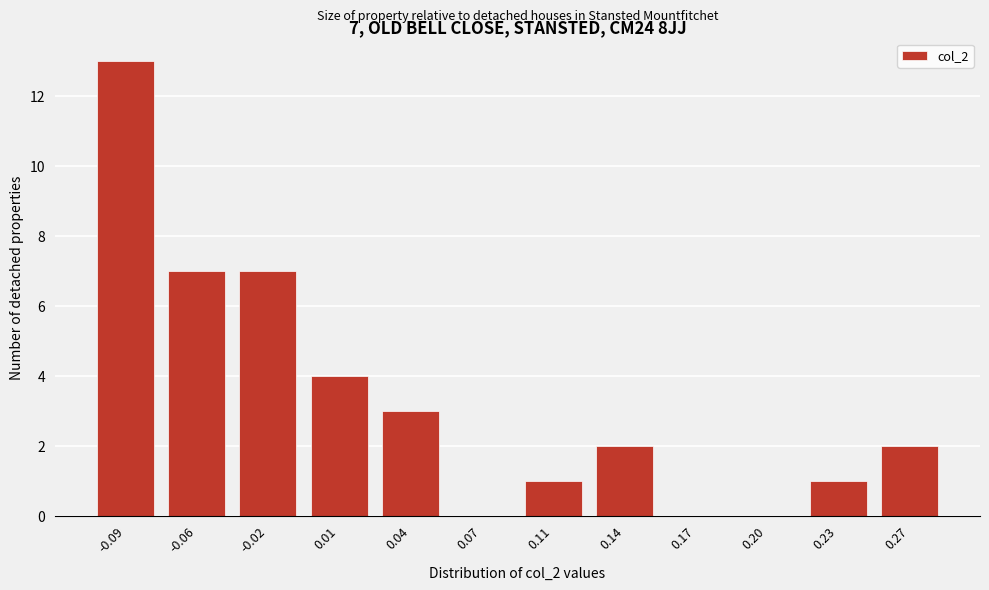

Reading left to right, list all the values displayed in this chart.

-0.09=13	-0.06=7	-0.02=7	0.01=4	0.04=3	0.07=0	0.11=1	0.14=2	0.17=0	0.20=0	0.23=1	0.27=2